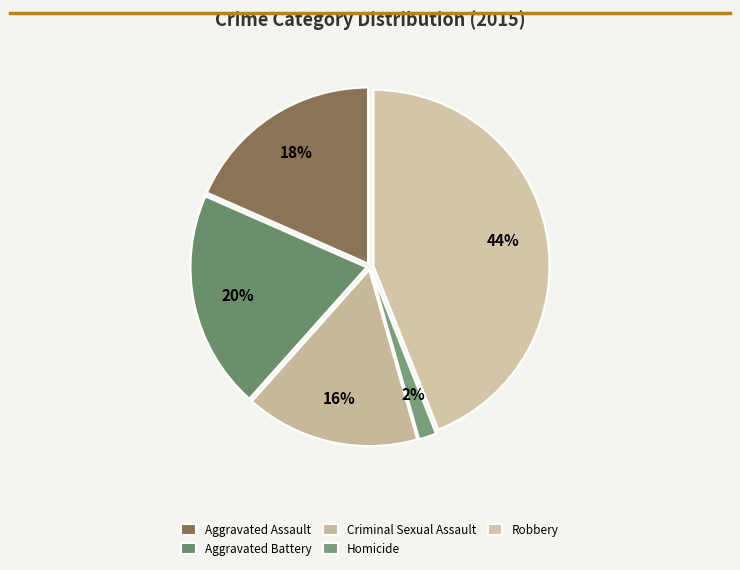

Rank the categories by value from highest to lowest.

Robbery, Aggravated Battery, Aggravated Assault, Criminal Sexual Assault, Homicide